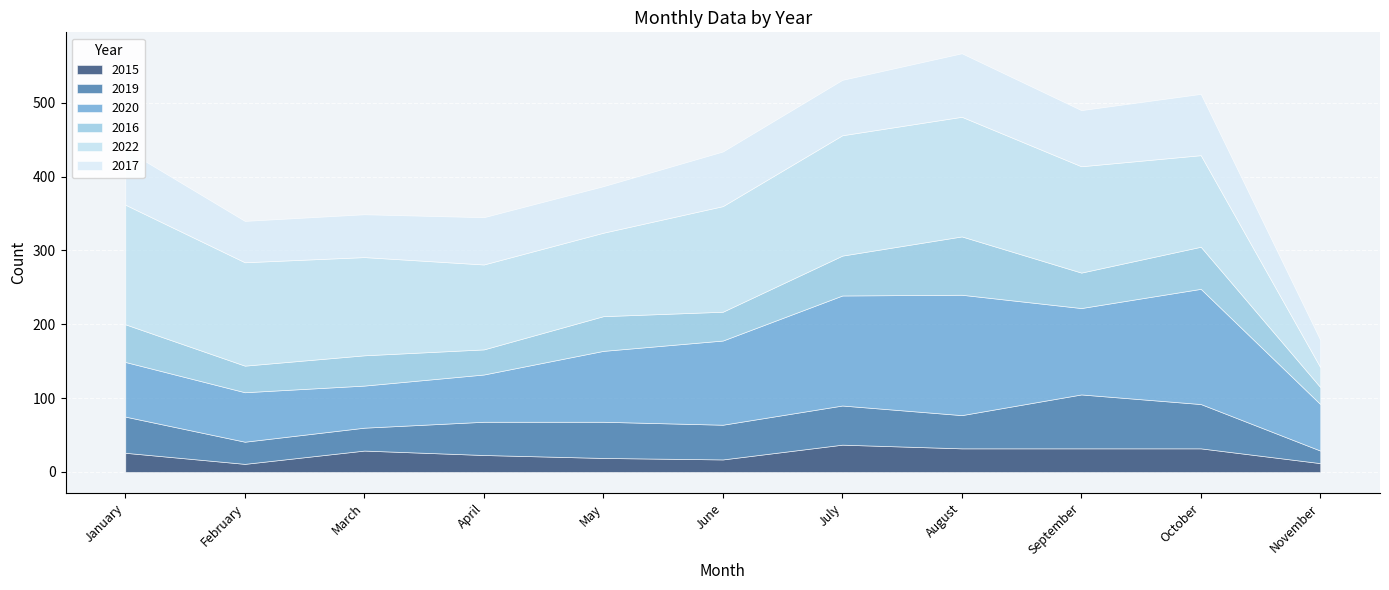

Reading left to right, what are all the values shown in this chart?

2015: 26	11	29	23	19	17	37	32	32	32	12
2019: 49	30	31	45	49	47	53	45	73	60	17
2020: 74	67	57	64	96	114	149	163	117	156	63
2016: 51	36	41	34	47	39	54	79	48	57	23
2022: 162	140	133	115	113	143	163	162	144	124	27
2017: 75	56	58	64	63	74	75	86	76	83	37